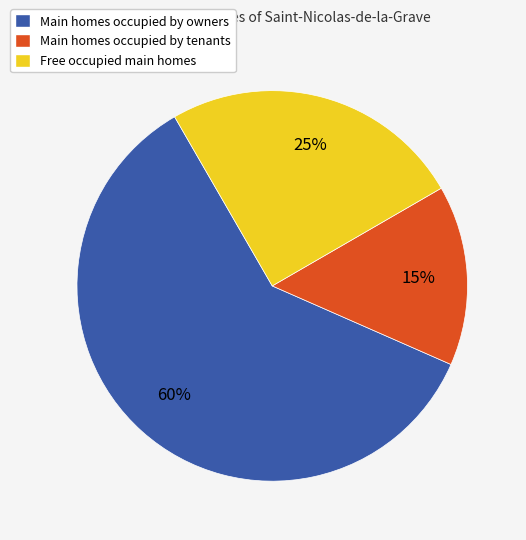

The Main homes occupied by owners slice represents 52% of the pie. True or false?

False